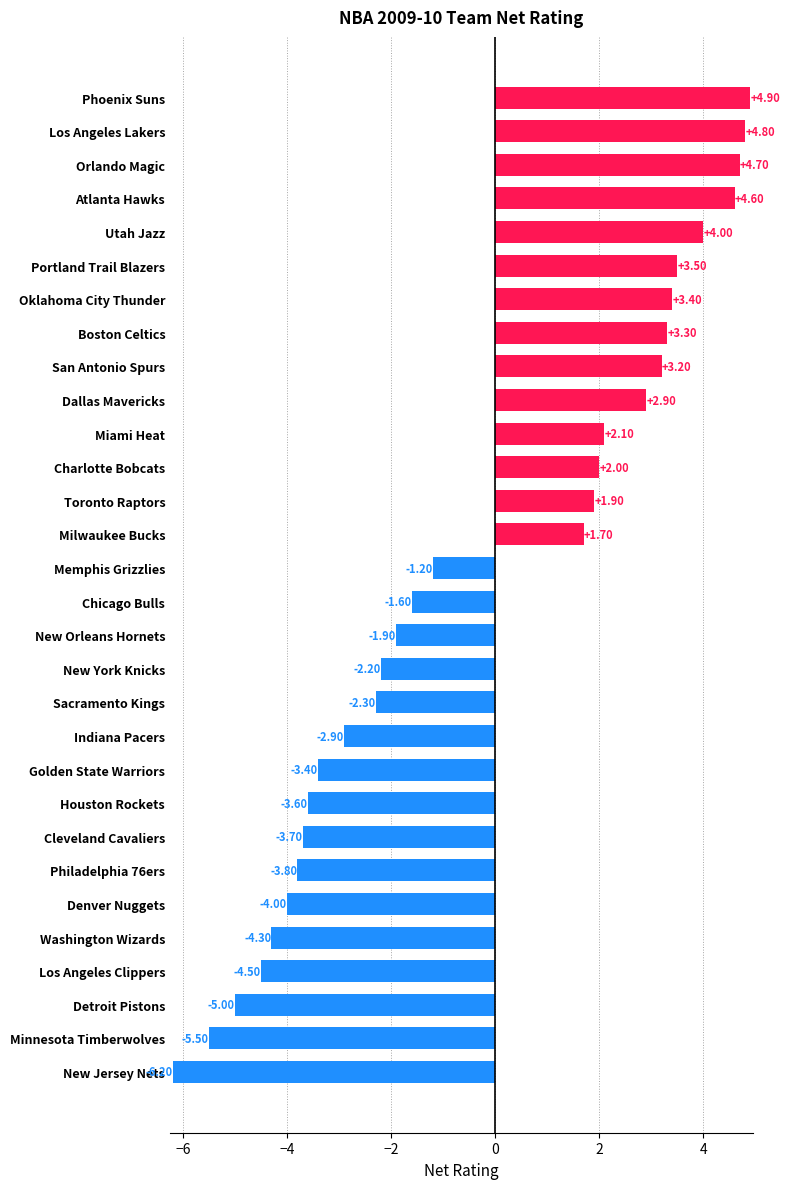

What is the change in value from Miami Heat to Memphis Grizzlies?

-3.3